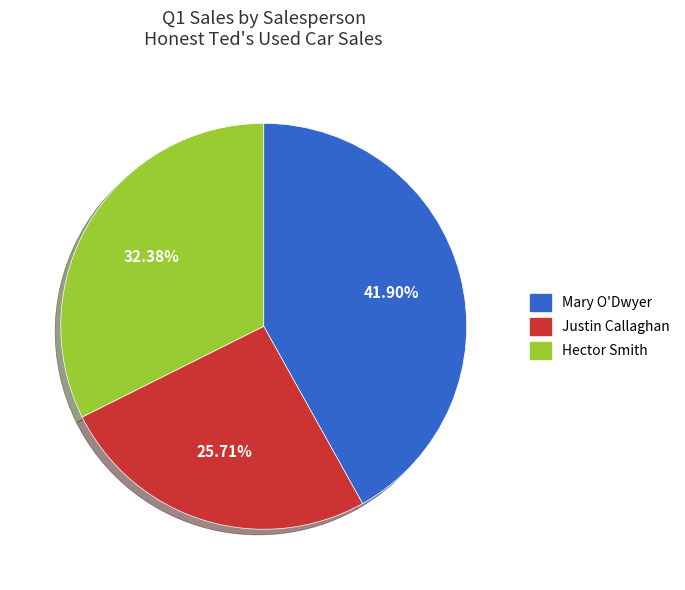

What is the total percentage of Mary O'Dwyer and Justin Callaghan?

67.6%